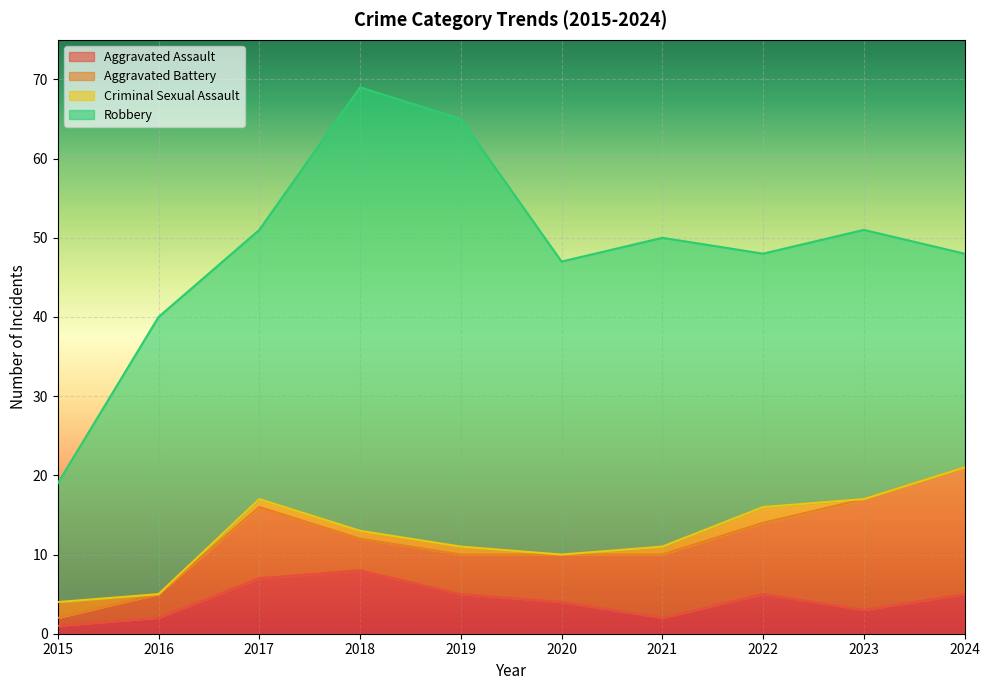

At which label is Aggravated Battery closest to 8?

2021